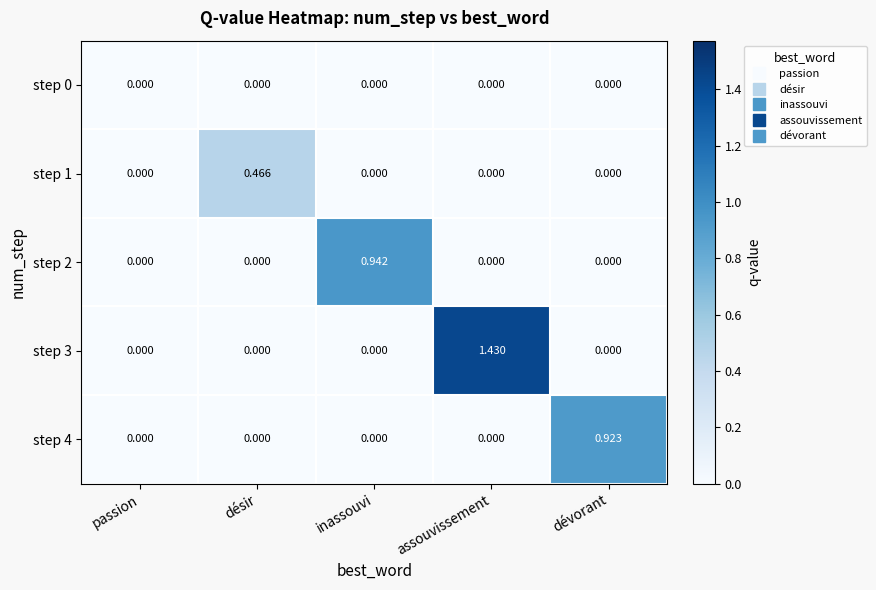

At which category is the sum across all series the highest?

assouvissement